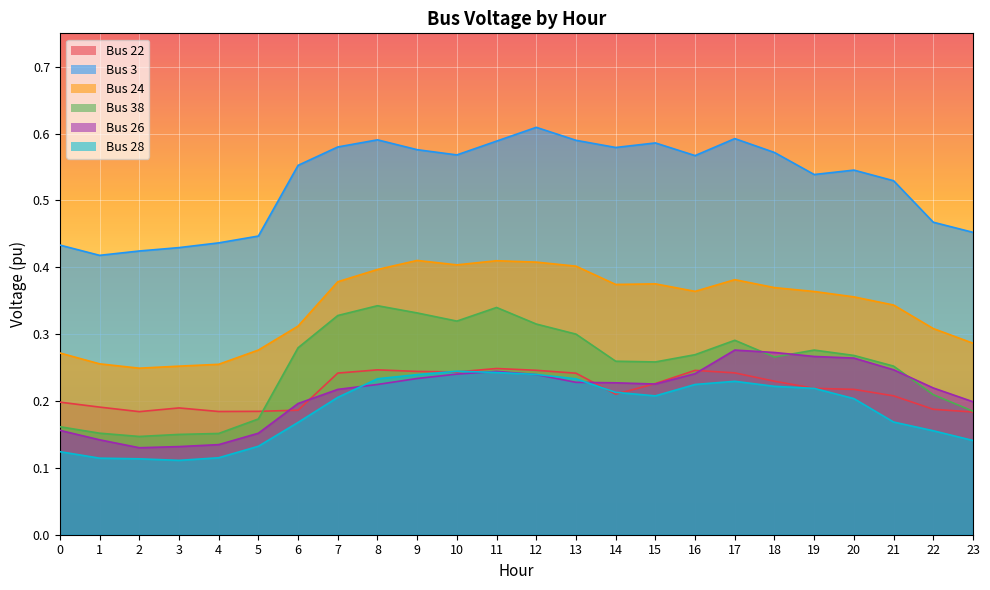

What is the total value across all series at 22?

1.5